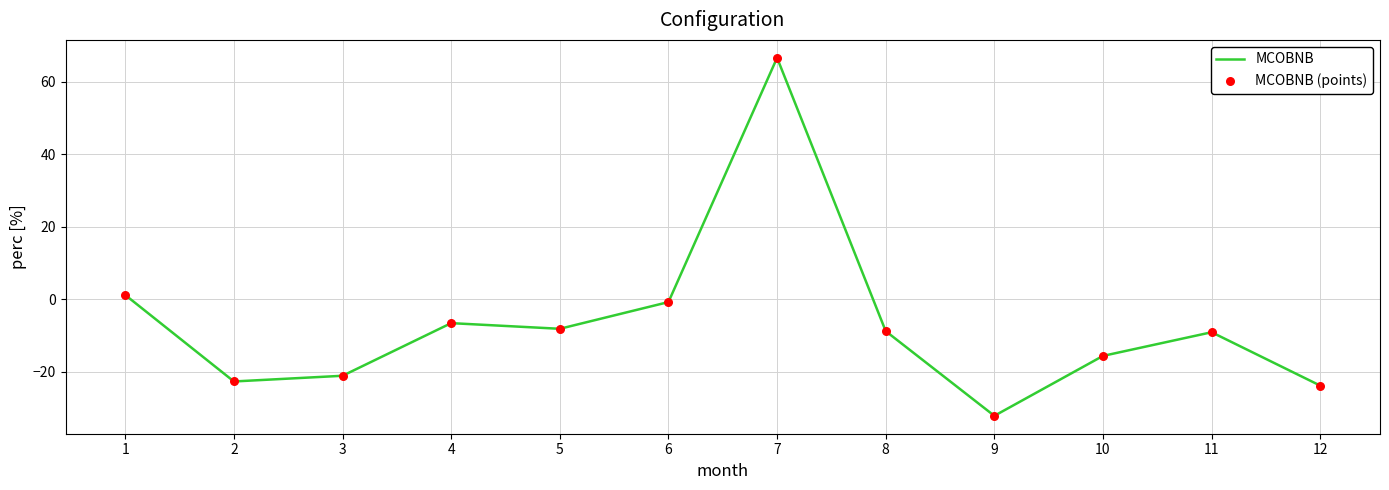

What value does the data have at 9?

-32.1